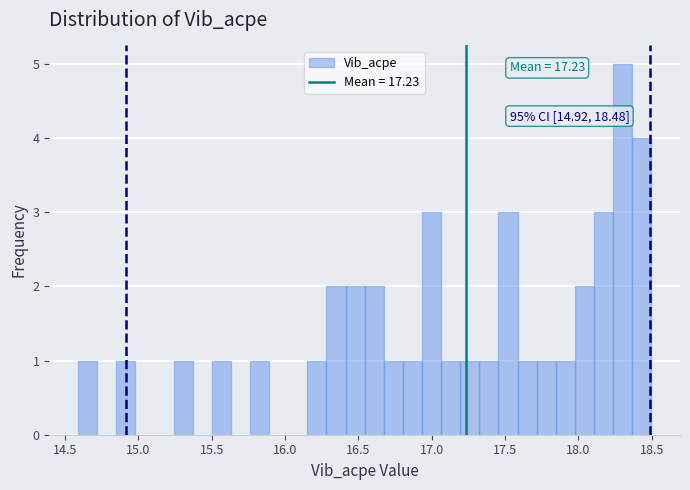

Around what value on the x-axis is the tallest bar? Give the approximate position of its centre, as read against the axis.

18.30